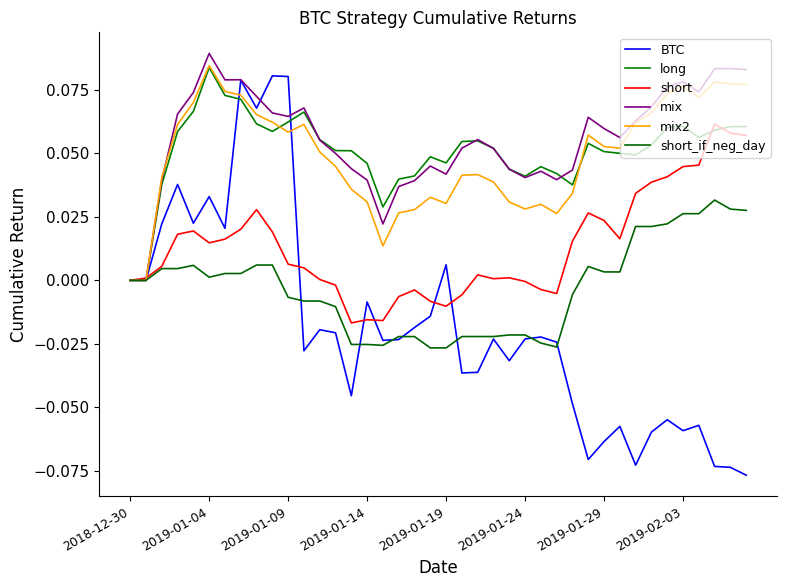

How many lines are shown in the chart?

6